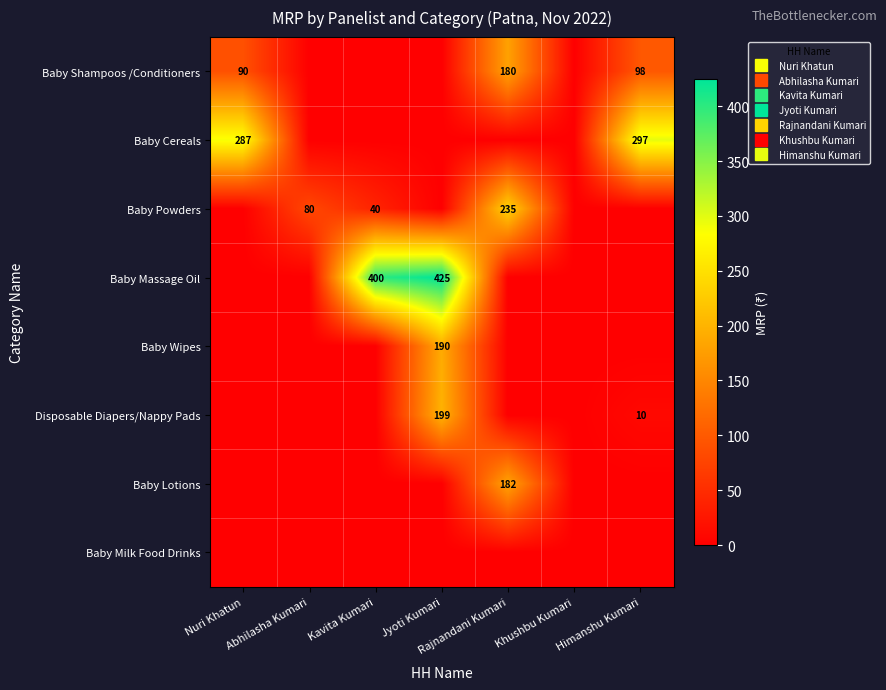

List the labels in order of Baby Lotions value, smallest first.

Nuri Khatun, Abhilasha Kumari, Kavita Kumari, Jyoti Kumari, Khushbu Kumari, Himanshu Kumari, Rajnandani Kumari